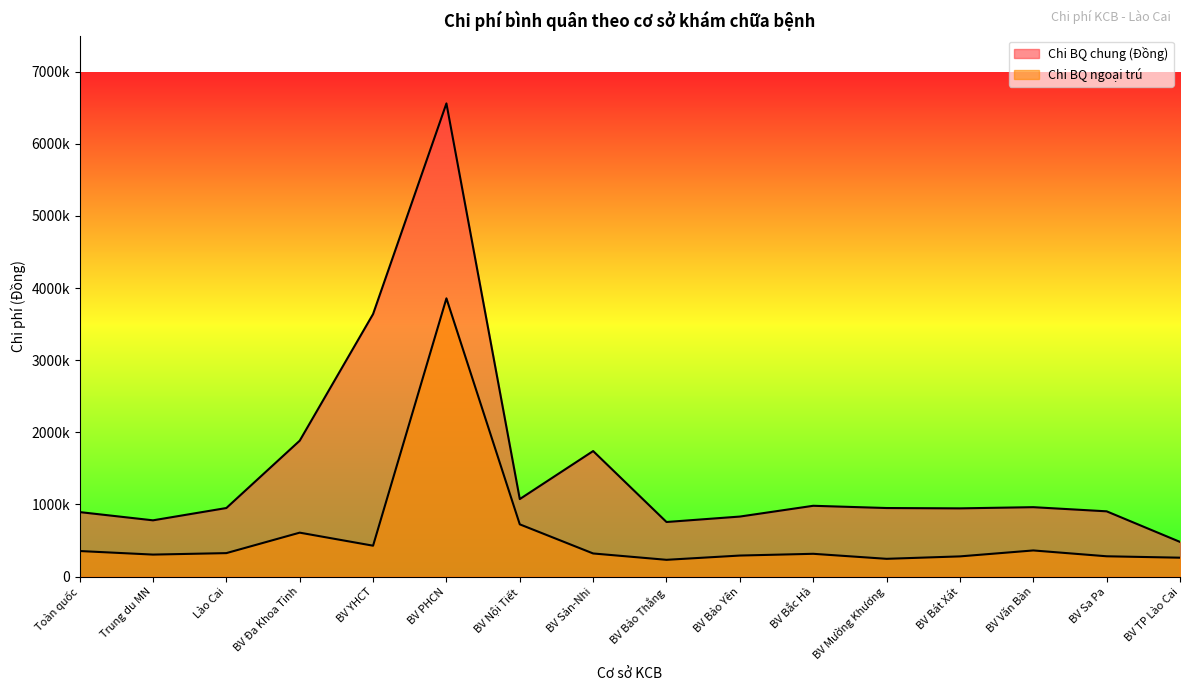

Between BV PHCN and BV Bảo Yên, which is larger?

BV PHCN